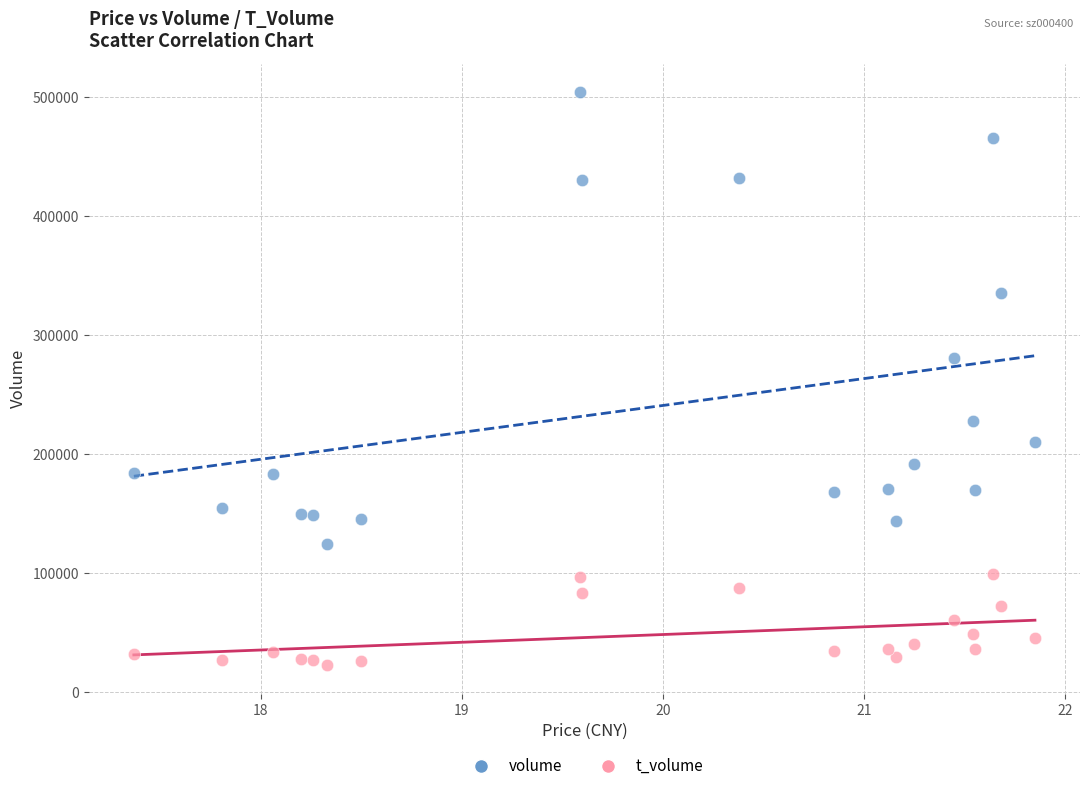

Across all data points, what is the range of Y values (max minus min)?

481278